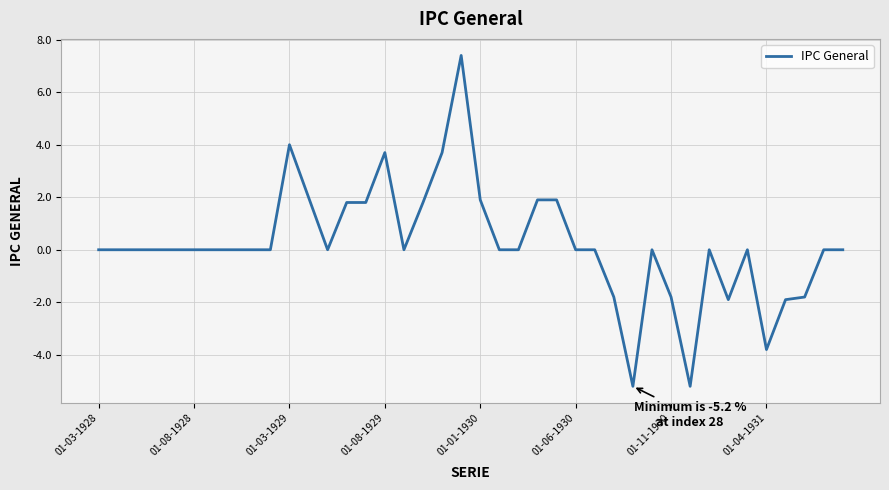

What is the greatest value displayed?

7.4